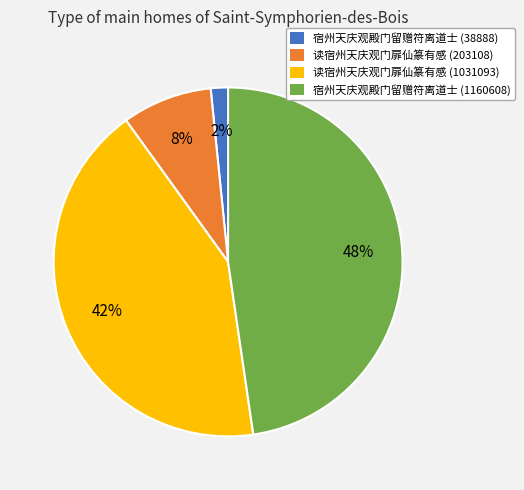

Which slice is the largest?

宿州天庆观殿门留赠符离道士 (1160608)